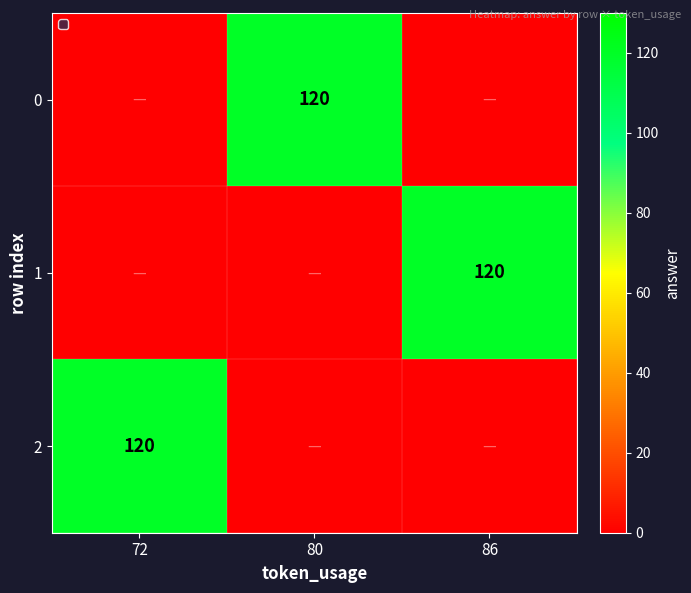

Is it true that 1 equals 203 at 86?

False